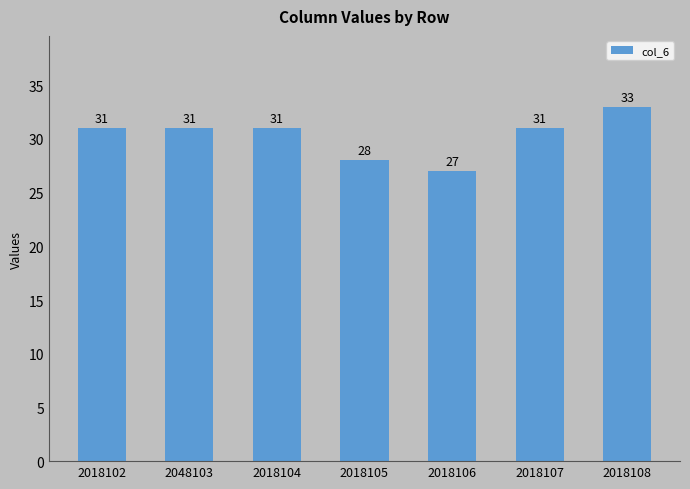

What is the label of the 3rd bar from the left?

2018104